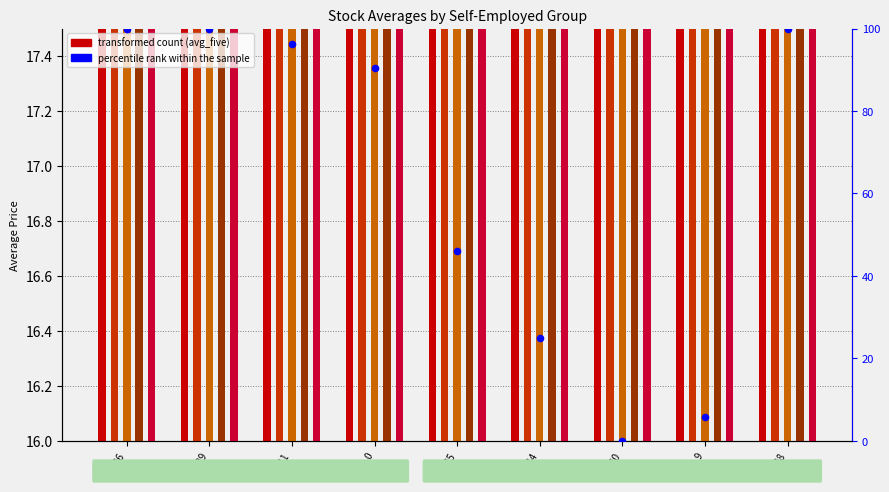

At how many categories does at least one series exceed 38?

6